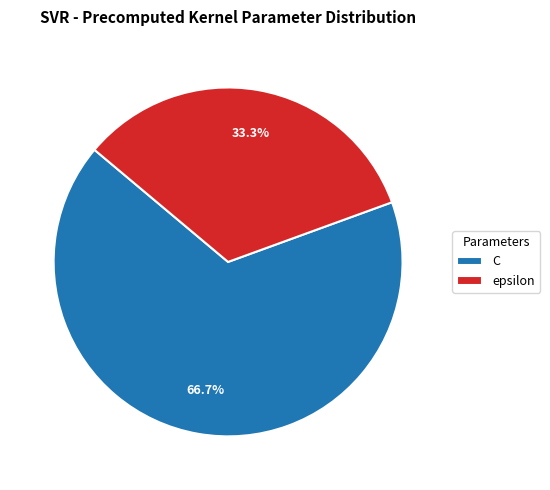

What is the smallest slice in the pie chart?

epsilon